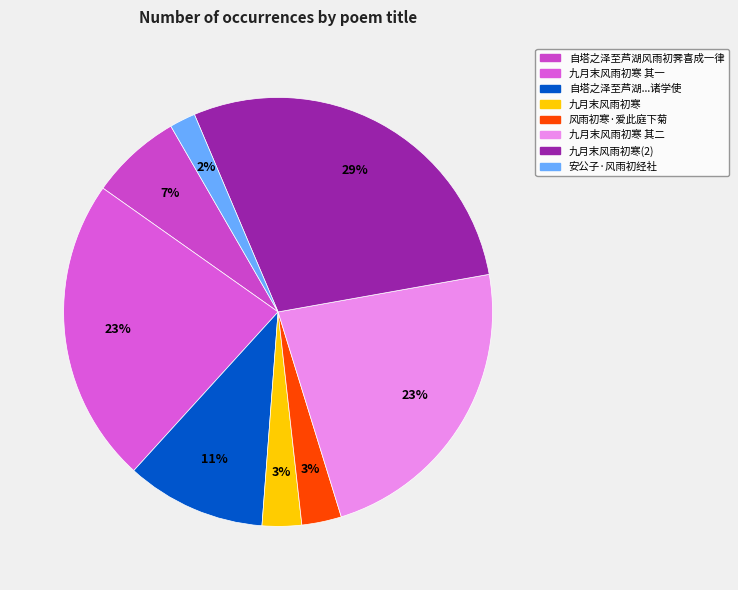

What is the smallest slice in the pie chart?

安公子·风雨初经社